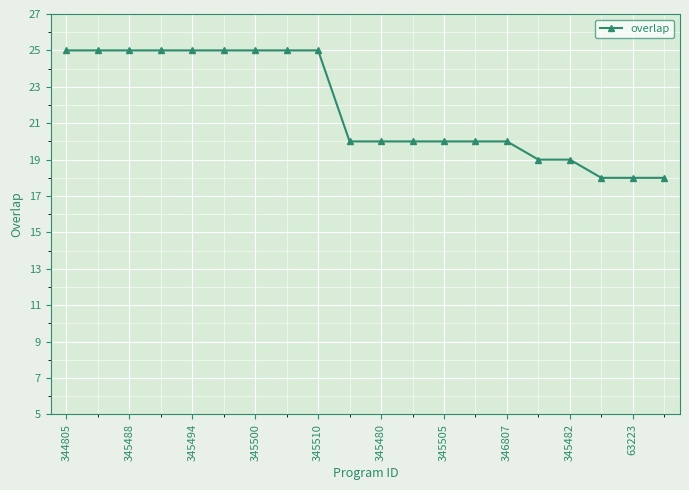

Reading left to right, list all the values displayed in this chart.

25	25	25	25	25	25	25	25	25	20	20	20	20	20	20	19	19	18	18	18